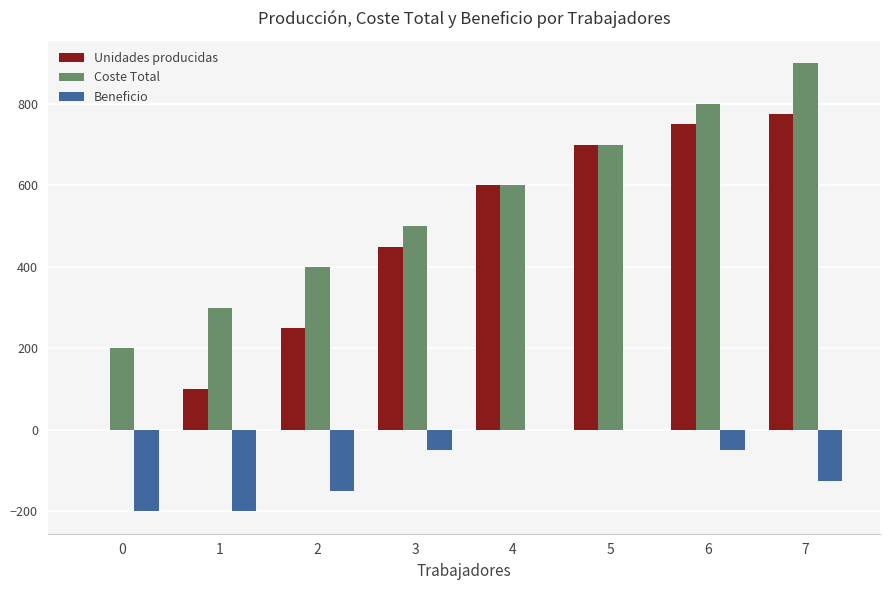

What is the sum of all Beneficio values?

-775